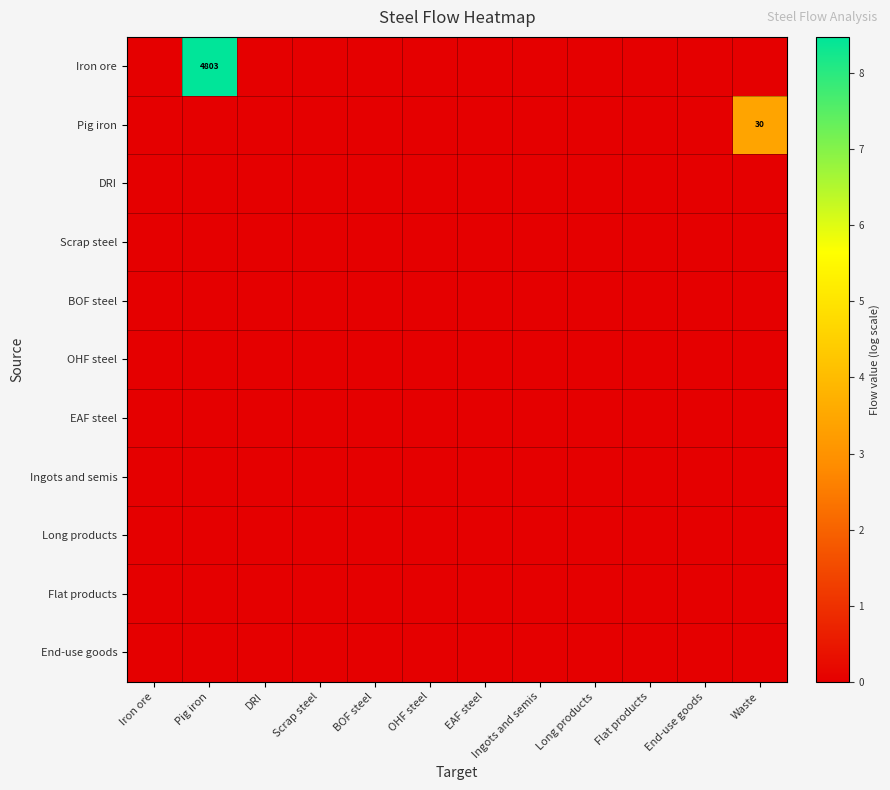

The Iron ore series shows 3.8 at End-use goods. True or false?

False